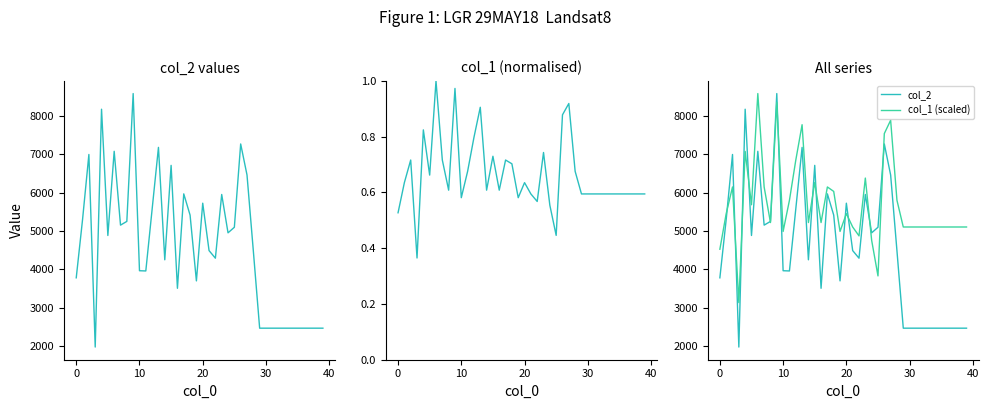

What is the label of the 26th point from the left?

25